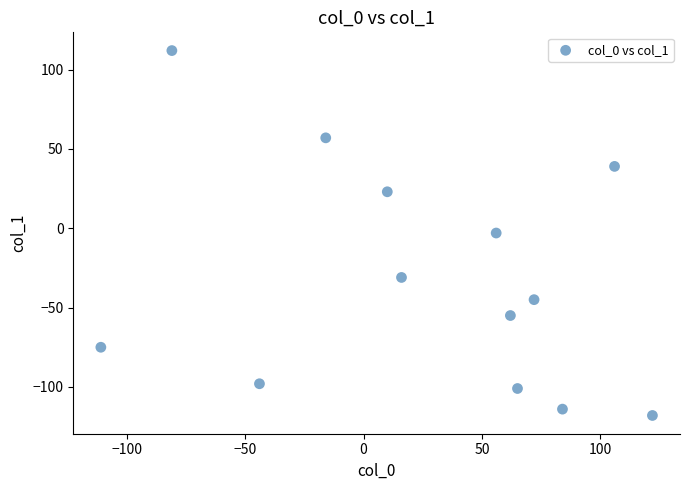

What is the range of X values (max minus min)?

233